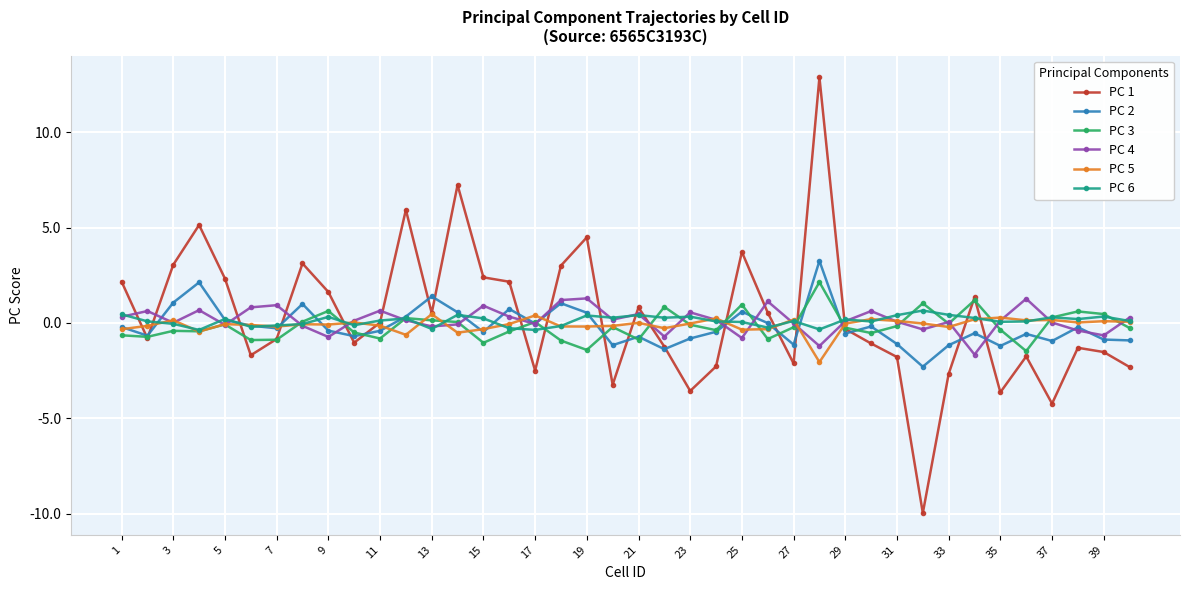

True or false: PC 6 has more than 2 points higher than both neighbors.

True